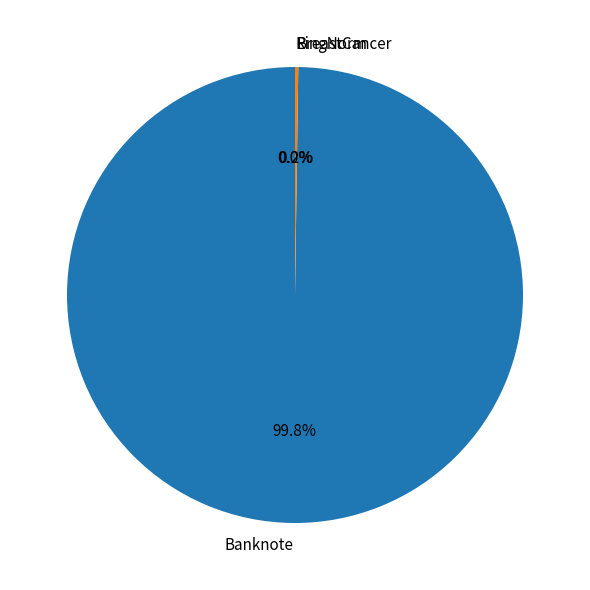

How much of the chart is everything except Banknote?

0.2%